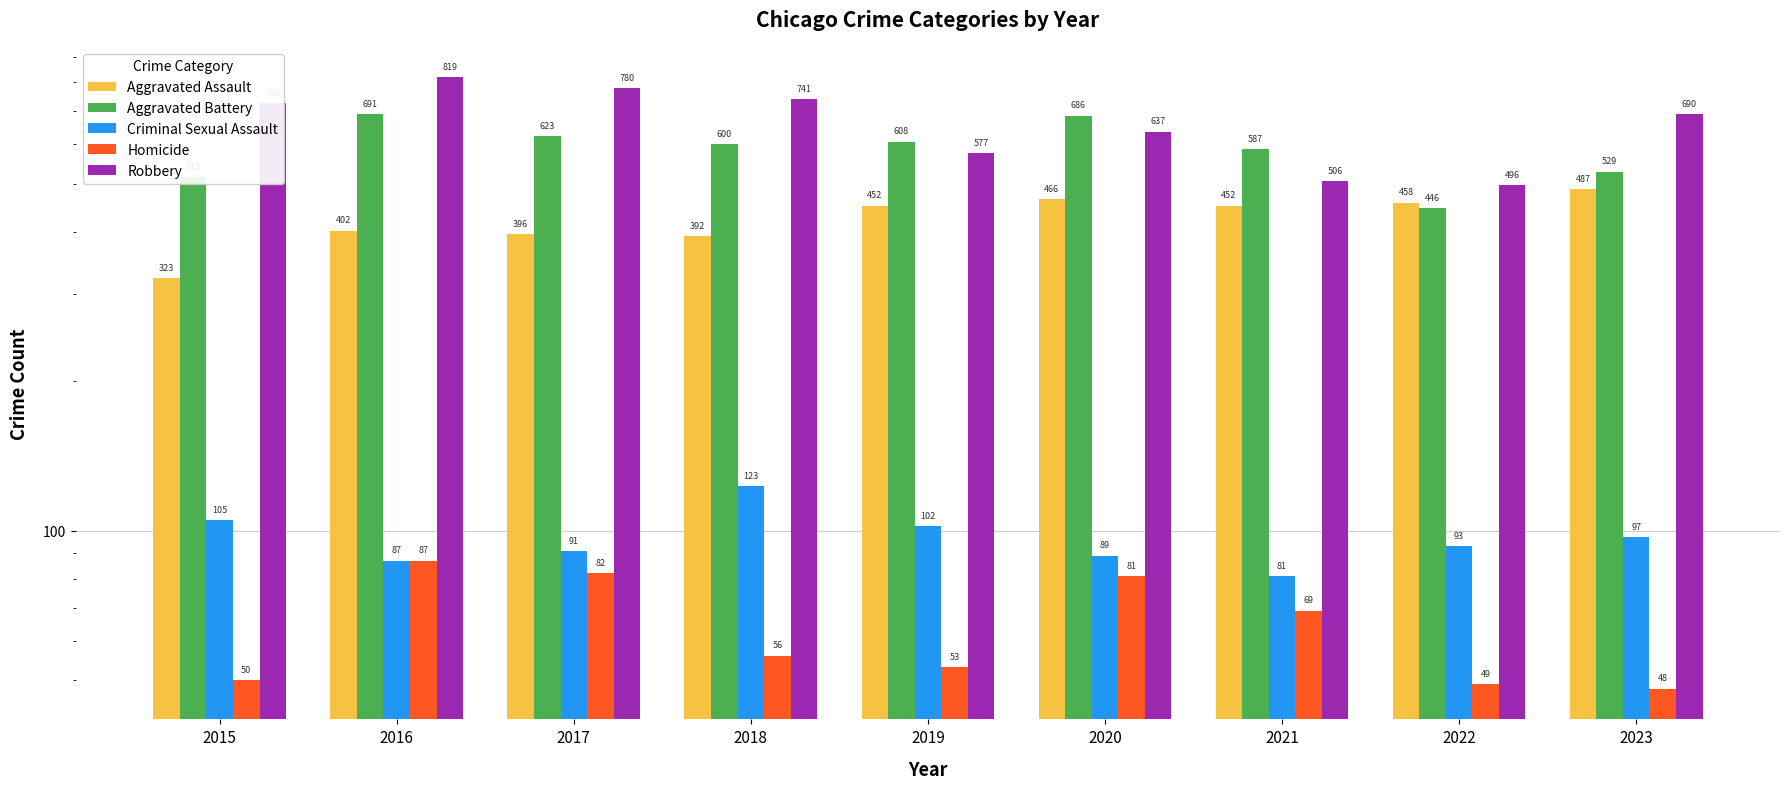

At 2020, list the series in order from smallest to largest.

Homicide, Criminal Sexual Assault, Aggravated Assault, Robbery, Aggravated Battery